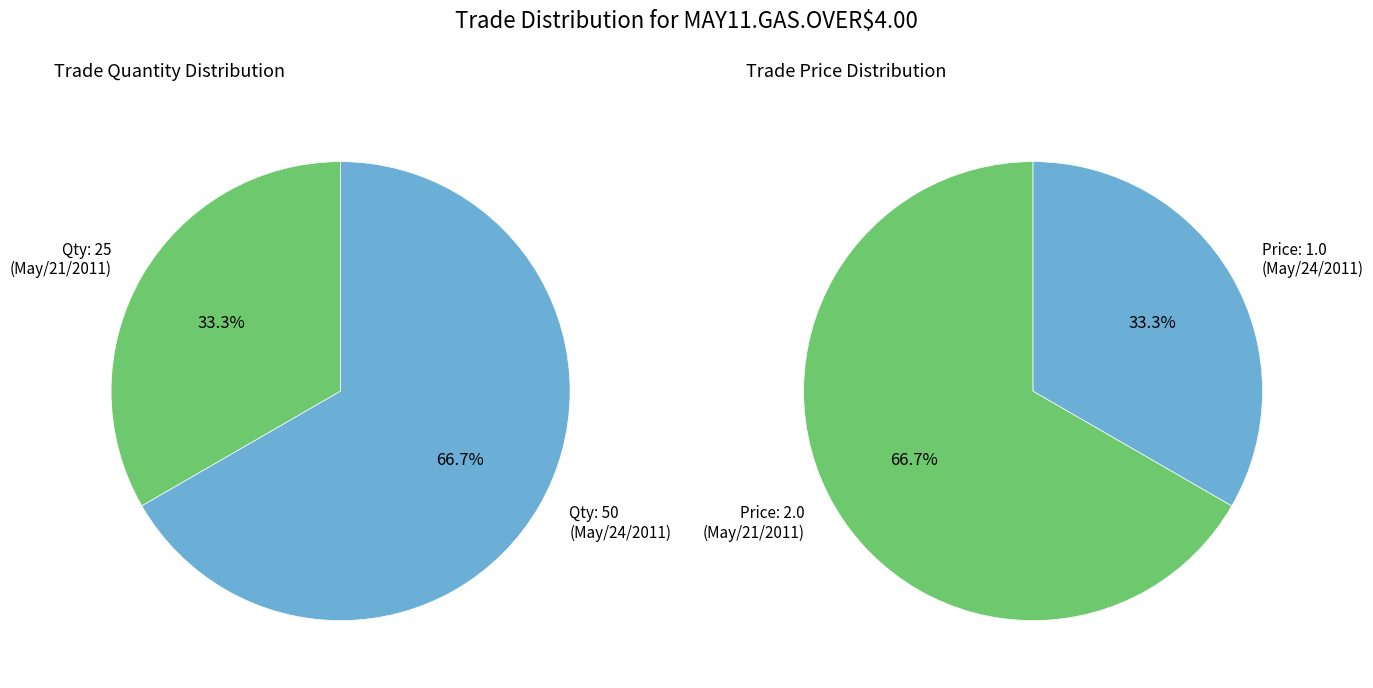

What is the largest slice in the pie chart?

50